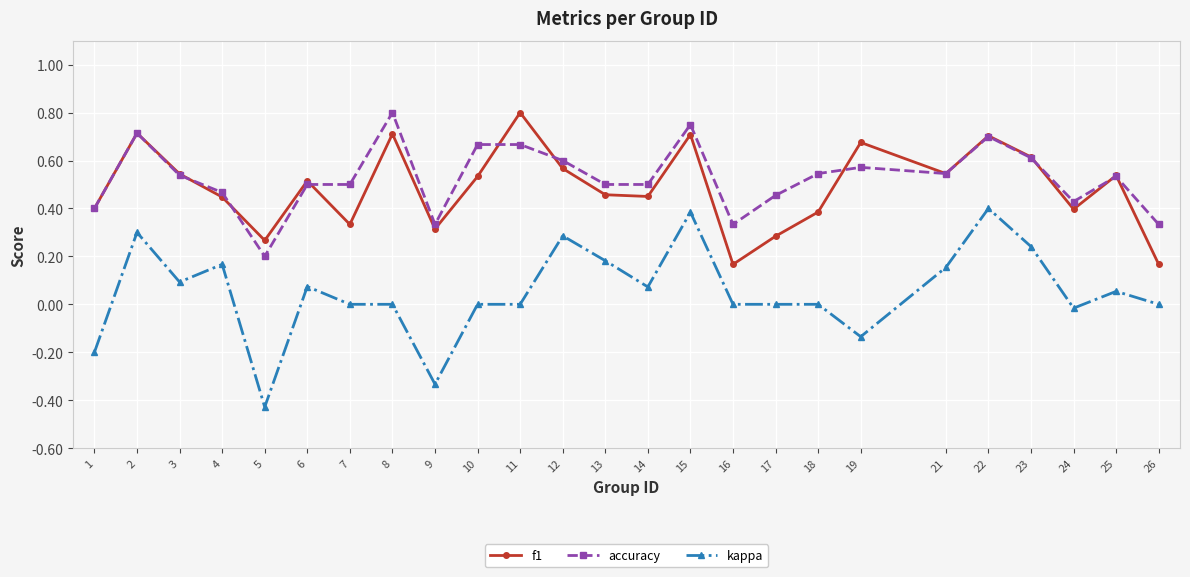

The value of kappa at 12 is 0.5. True or false?

False